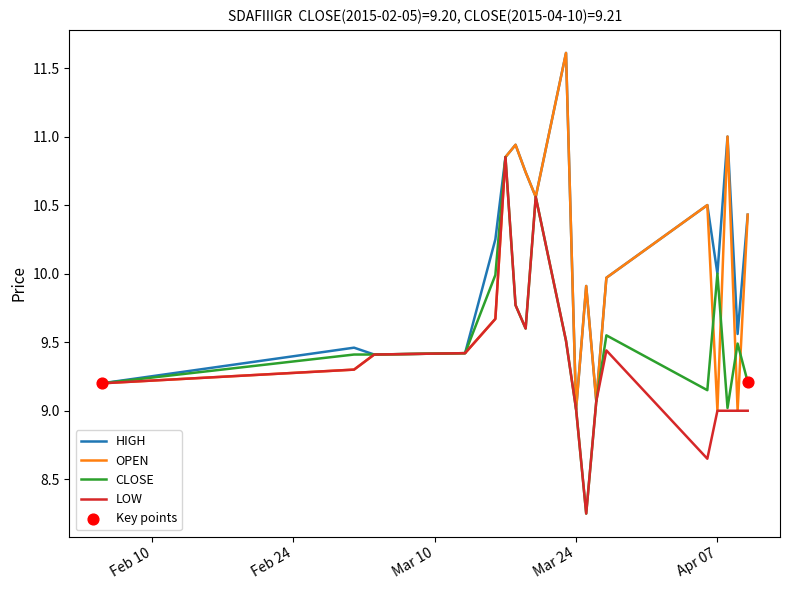

Rank the series by their average value, from lowest to highest.

LOW, CLOSE, OPEN, HIGH